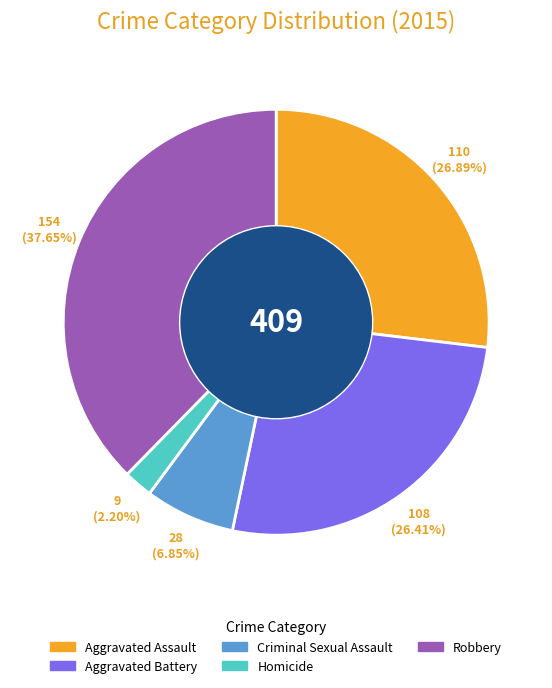

What is the total percentage of Aggravated Battery and Robbery?

64.1%